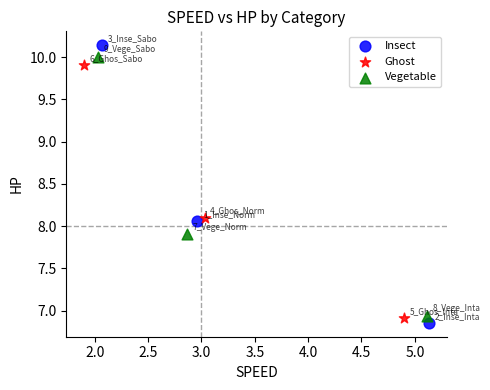

What are all the series names shown in the legend?

Insect, Ghost, Vegetable